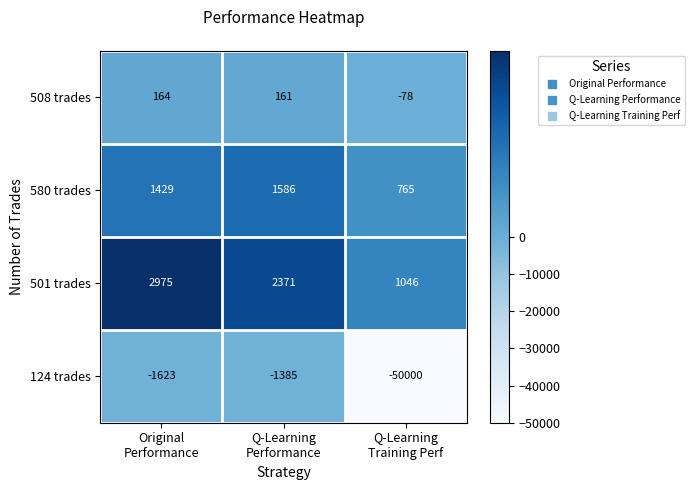

List the series in order of their peak value, lowest first.

124 trades, 508 trades, 580 trades, 501 trades